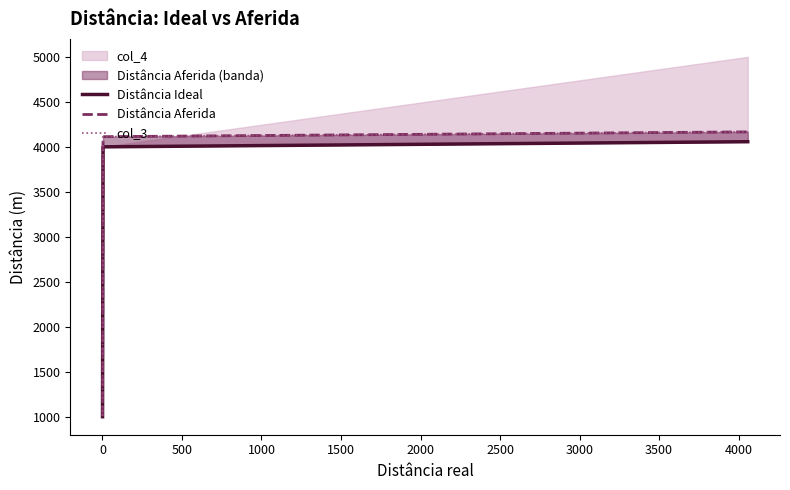

What is the difference between the highest and lowest values at 1500?

109.3